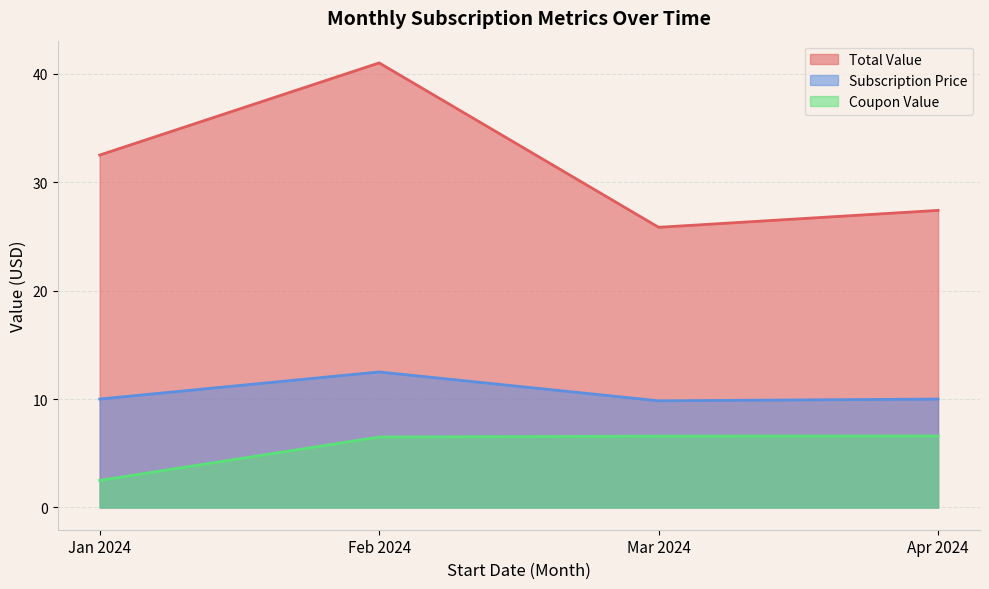

Where is the first local minimum for Coupon Value?

2024-01